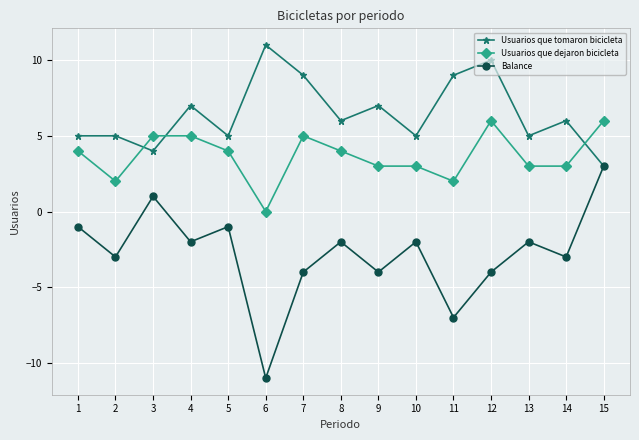

The value of Usuarios que tomaron bicicleta at 2 is 1. True or false?

False